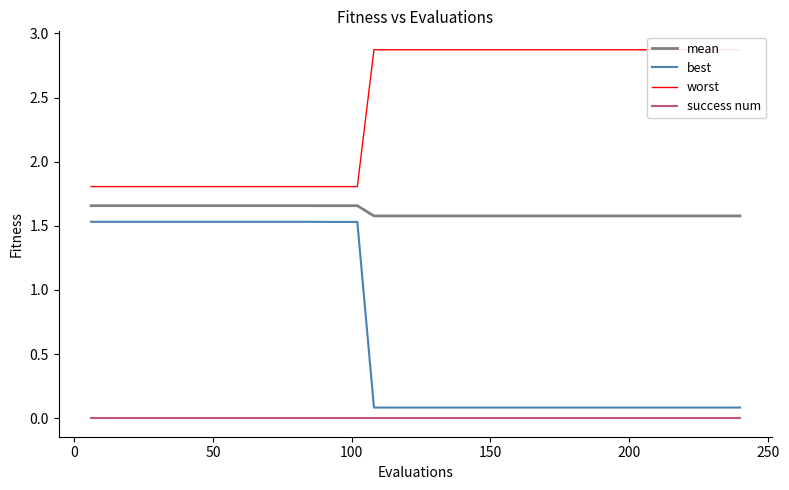

True or false: best and mean intersect in this chart.

False